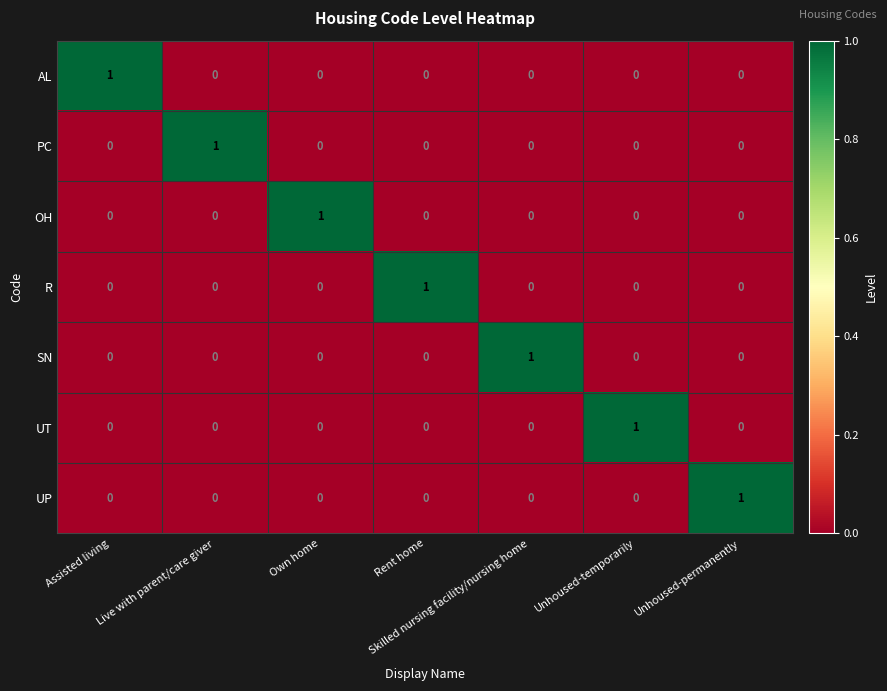

At how many categories does at least one series exceed 0?

7